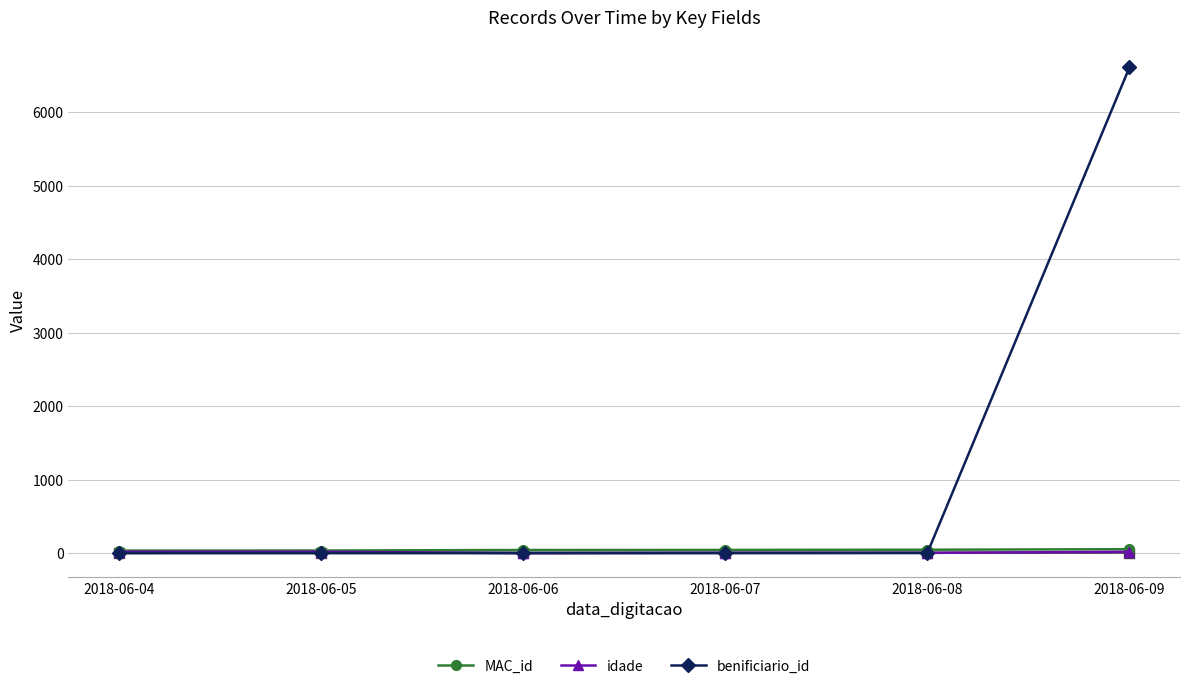

What is the value of the benificiario_id point at the 6th from the left?

6609